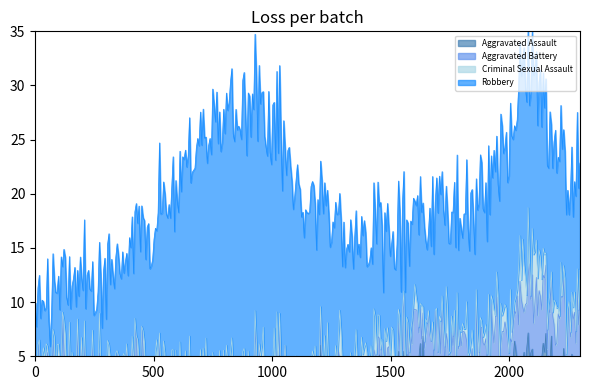

What is the total value across all series at 2024?

62